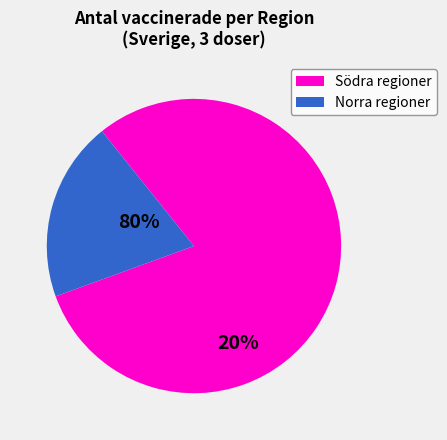

Is there any slice that represents more than half of the pie?

Yes